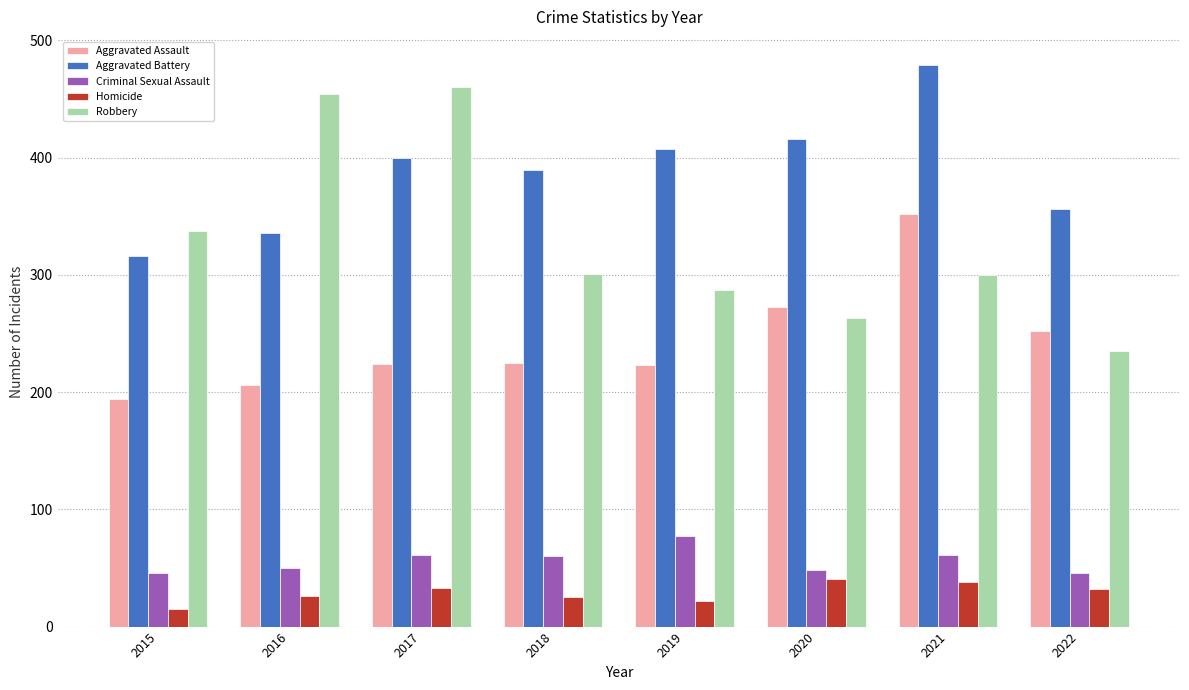

What is the average value of the Criminal Sexual Assault series?

56